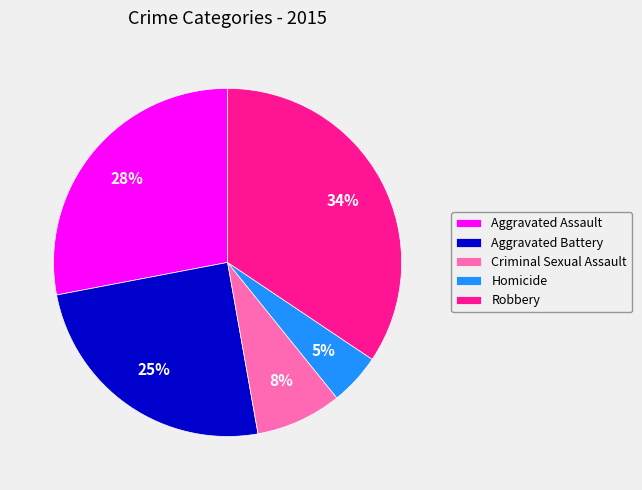

Combined, do Aggravated Assault and Robbery account for over 50%?

Yes